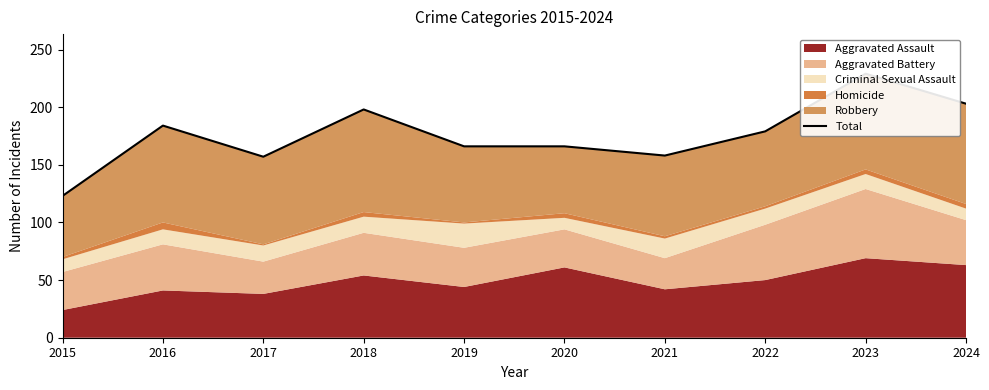

Reading left to right, extract all data points from this chart.

123	184	157	198	166	166	158	179	229	203